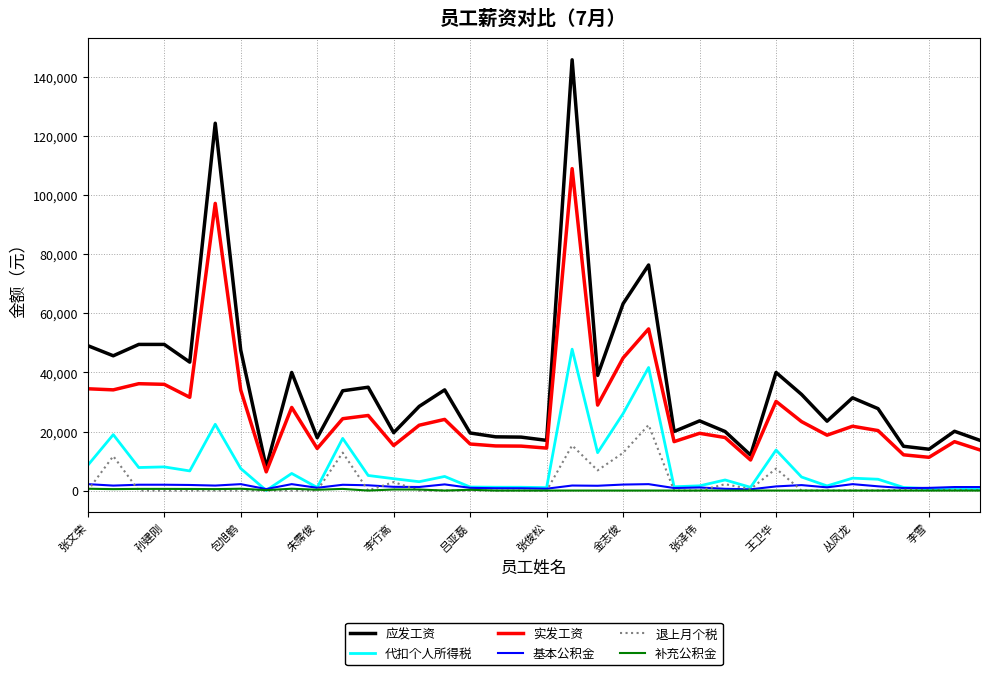

Which series has the largest range (max minus min)?

应发工资